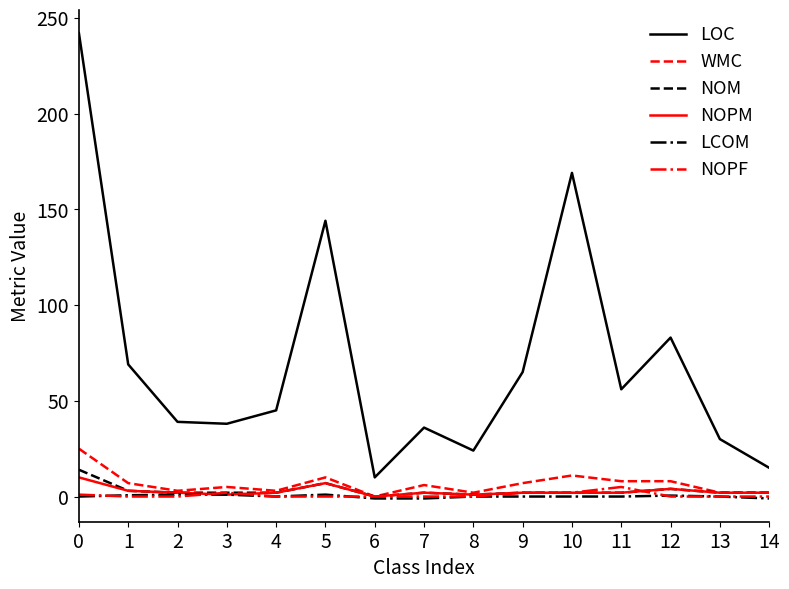

What are all the series names shown in the legend?

LOC, WMC, NOM, NOPM, LCOM, NOPF